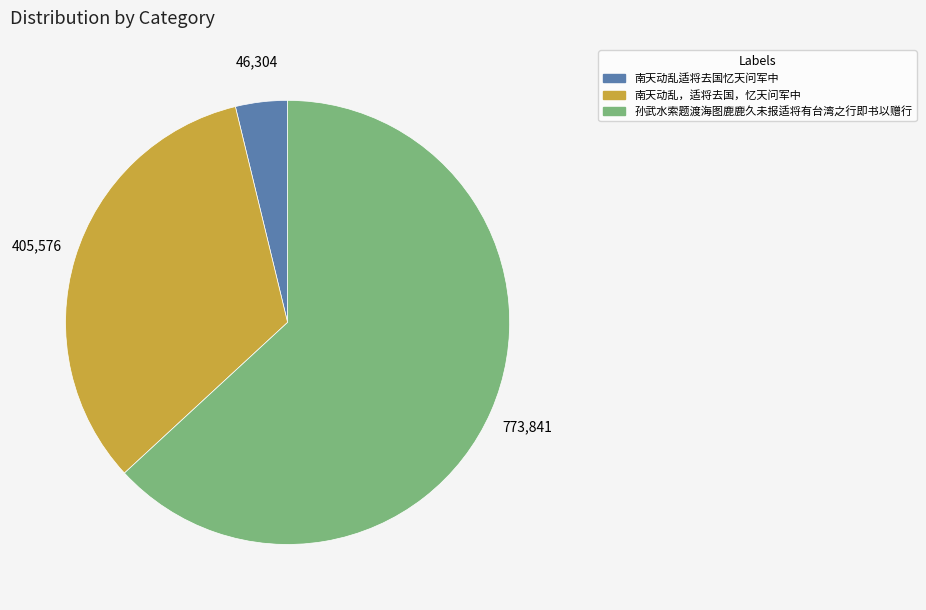

What is the largest slice in the pie chart?

孙武水索题渡海图鹿鹿久未报适将有台湾之行即书以赠行